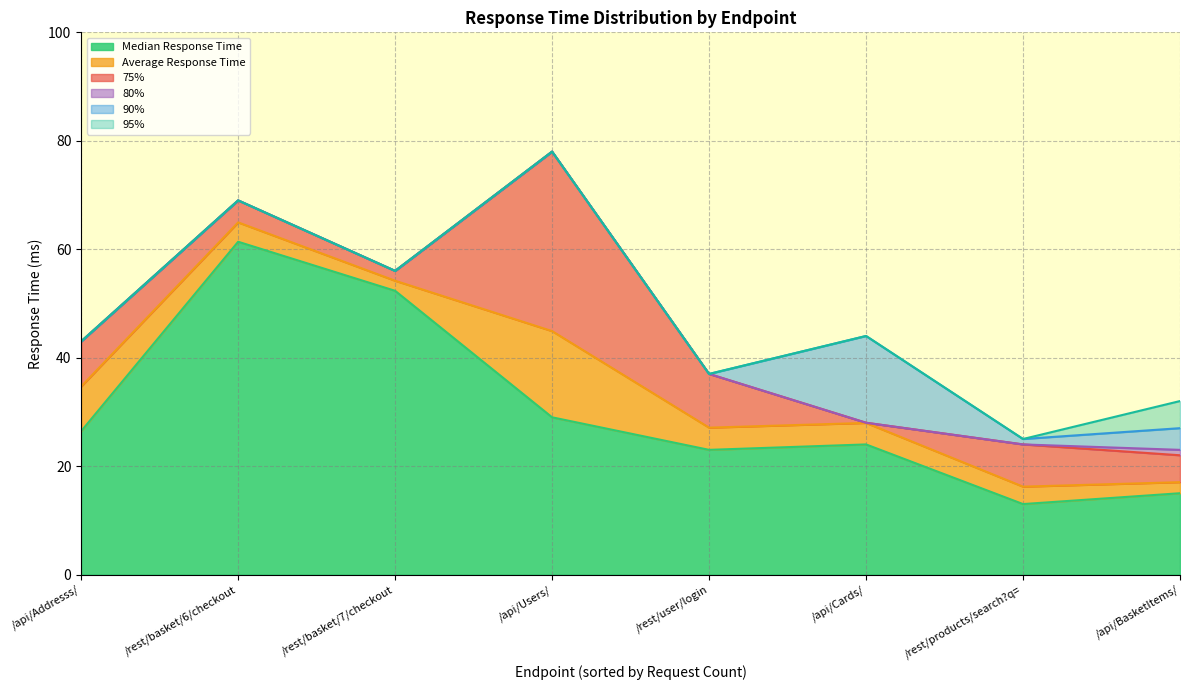

What is the spread (max minus min) of values at /rest/basket/6/checkout?

7.6